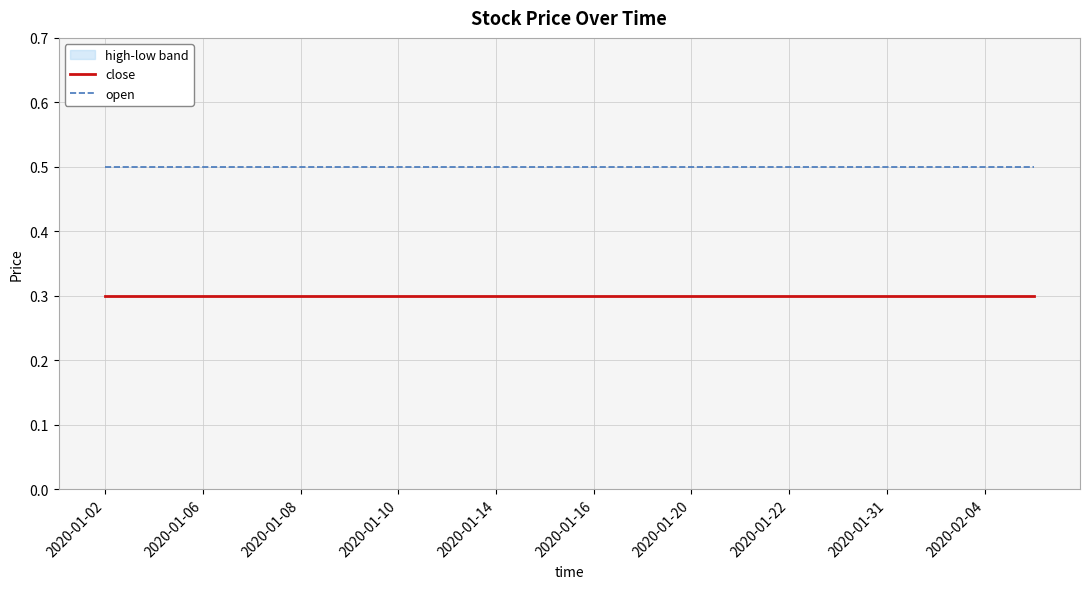

At which category does the chart reach its peak across all series?

2020-01-02